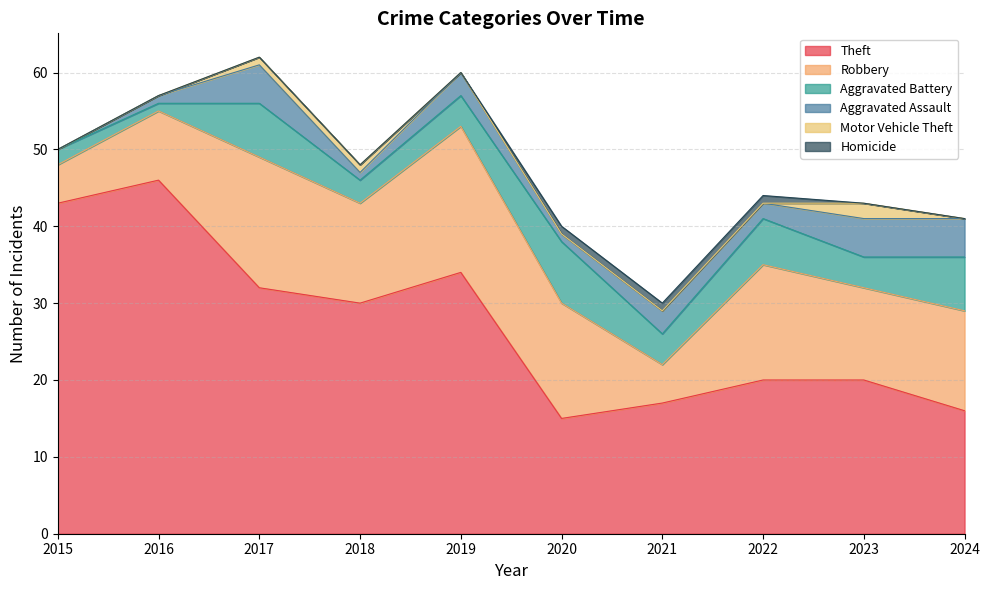

Count the number of data series in this chart.

6